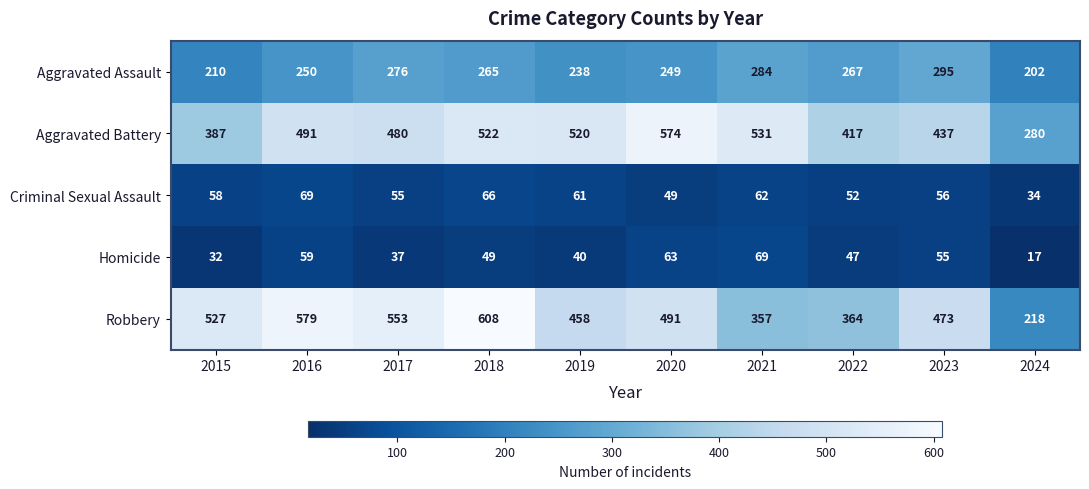

The value of Aggravated Battery at 2020 is 574. True or false?

True